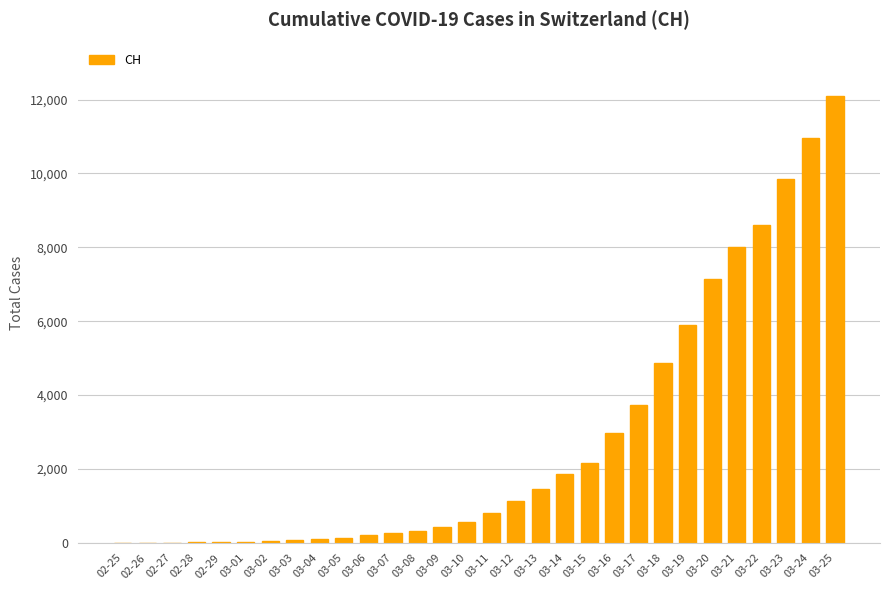

What is the sum of the values at 03-09 and 02-26?

423